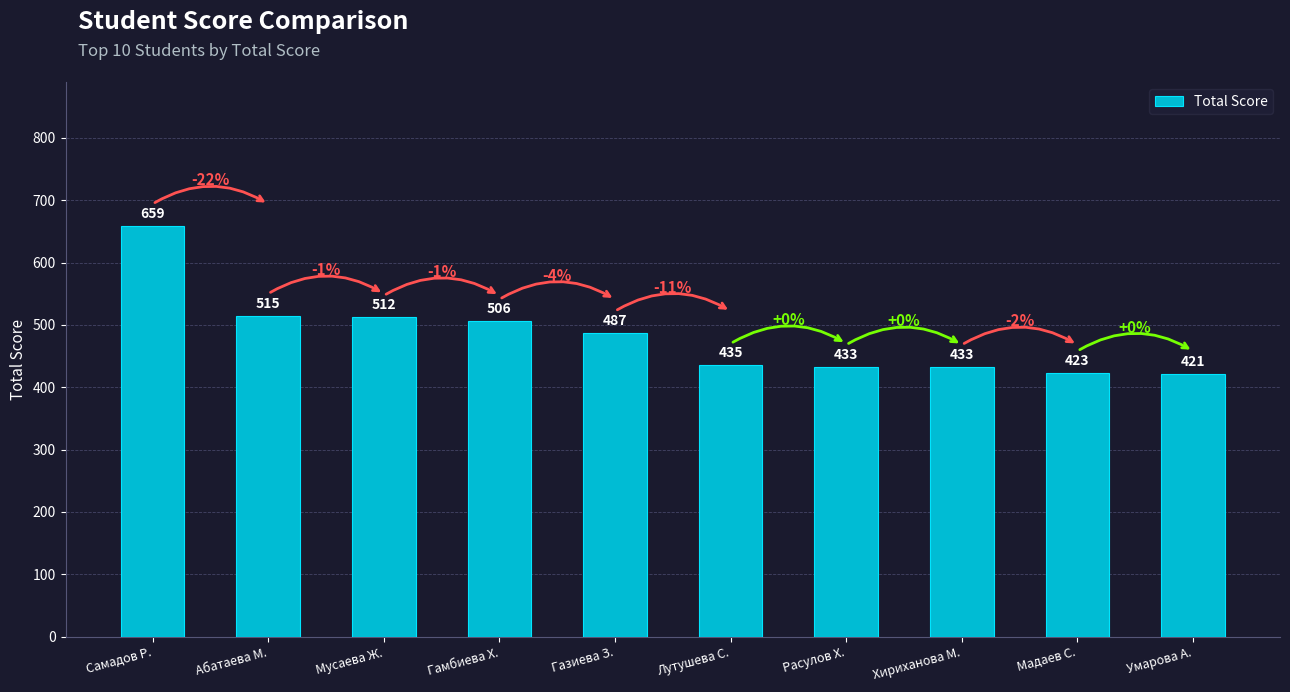

What is the minimum value shown in the chart?

421